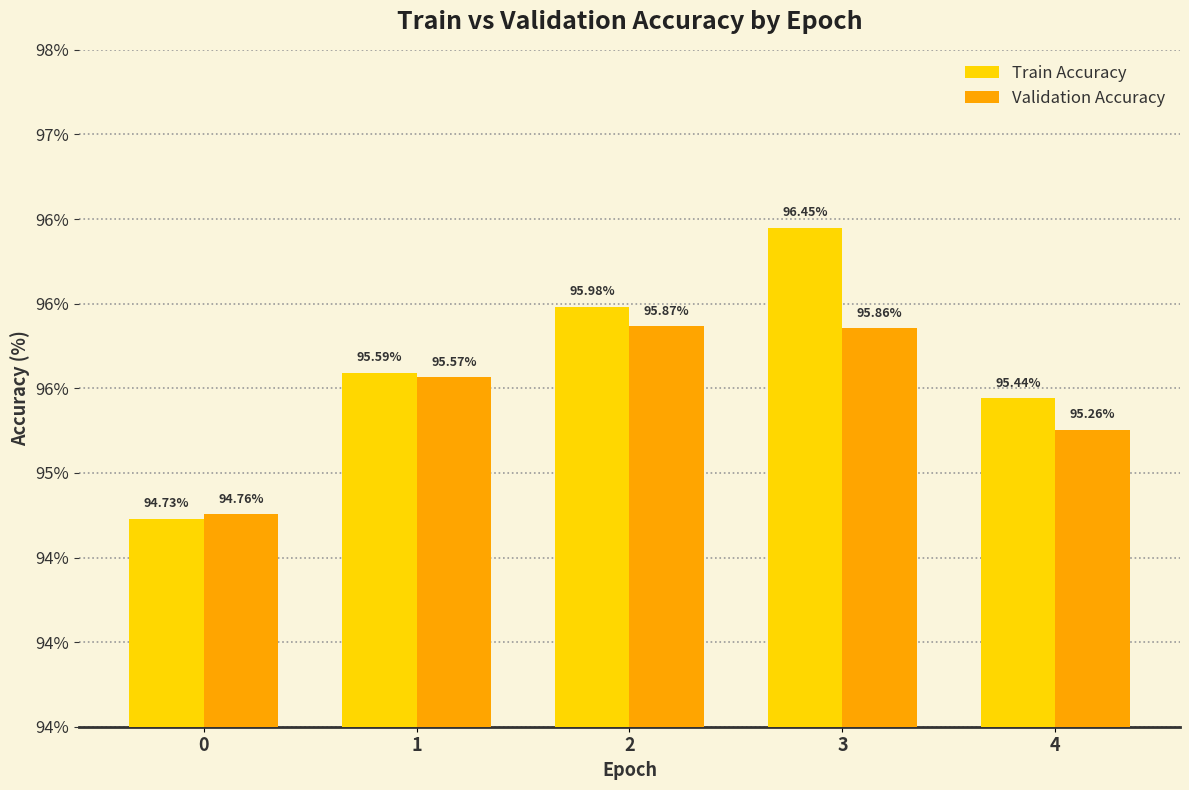

List the labels in order of Validation Accuracy value, largest first.

2, 3, 1, 4, 0